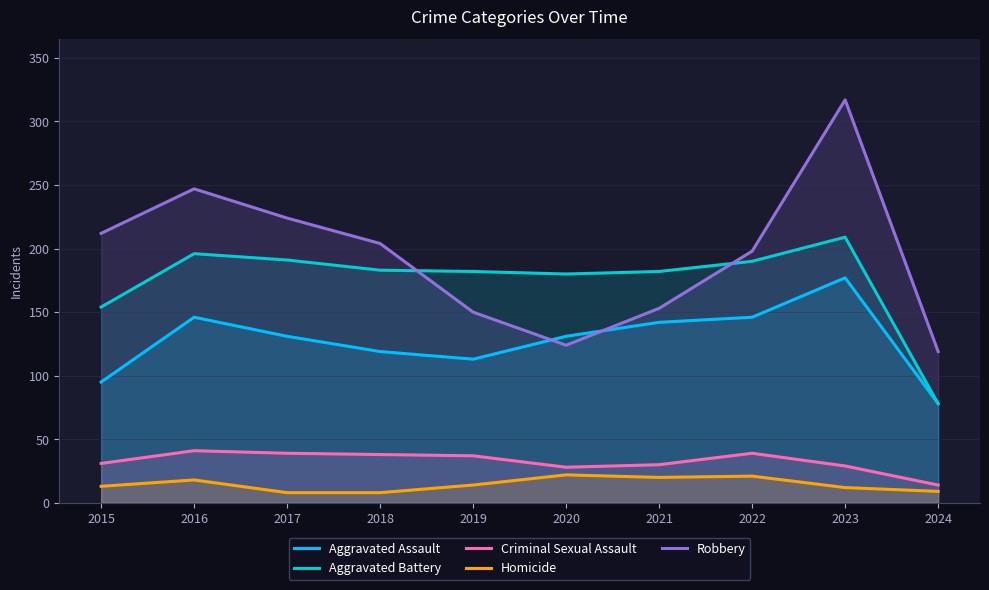

In Homicide, how many points are higher than both neighbors (excluding endpoints)?

3